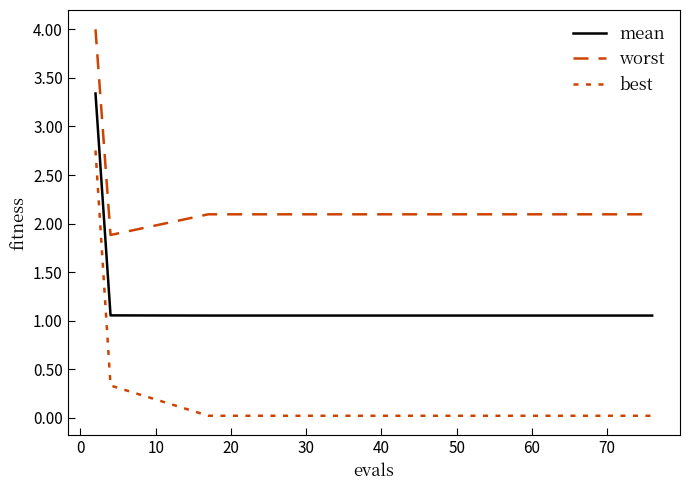

Reading left to right, transcribe all the data shown in this chart.

mean: 3.3	1.1	1.1	1.1	1.1	1.1	1.1	1.1	1.1	1.1	1.1	1.1	1.1	1.1	1.1	1.1
worst: 4.0	1.9	2.1	2.1	2.1	2.1	2.1	2.1	2.1	2.1	2.1	2.1	2.1	2.1	2.1	2.1
best: 2.8	0.3	0.0	0.0	0.0	0.0	0.0	0.0	0.0	0.0	0.0	0.0	0.0	0.0	0.0	0.0